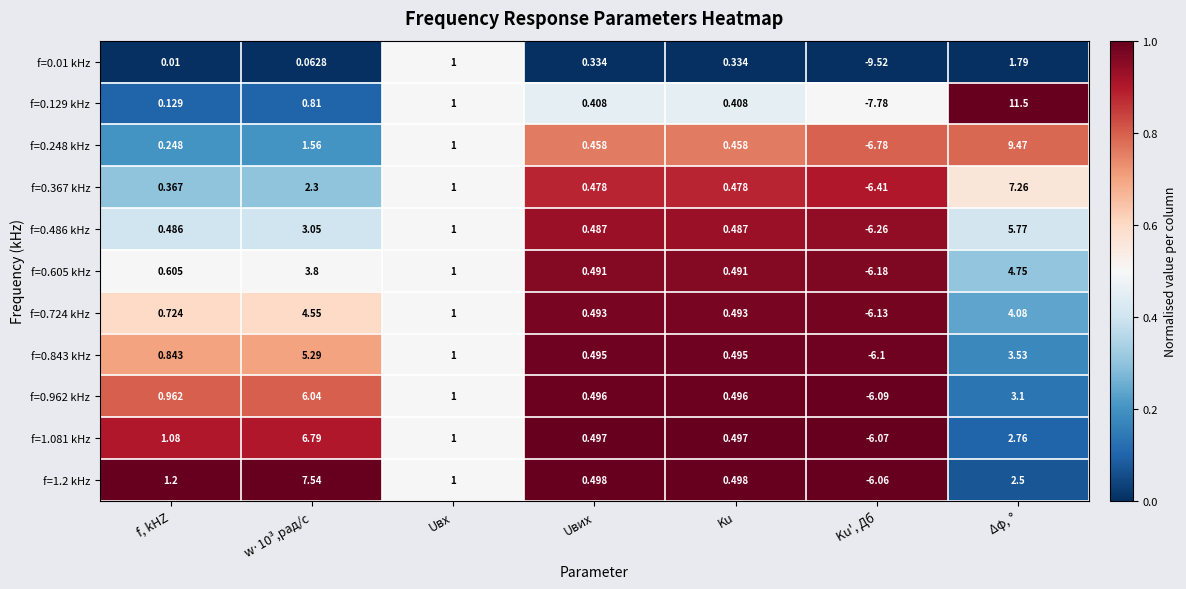

At which label is f=0.486 kHz closest to 0?

f, kHZ